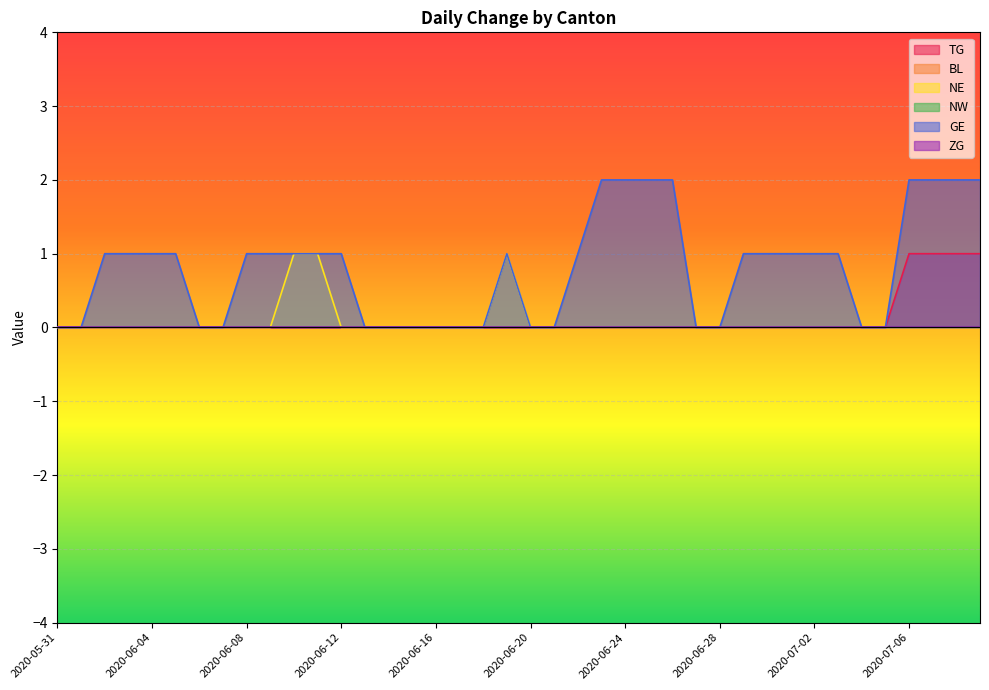

What is the label of the 8th point from the right?

2020-07-02